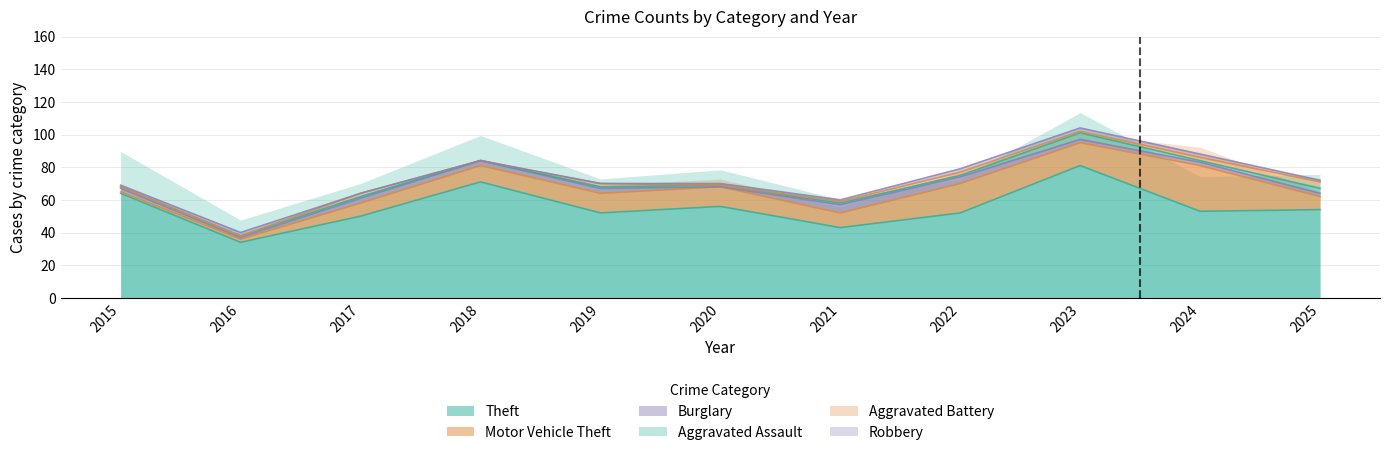

True or false: Burglary and Theft cross at least once.

False